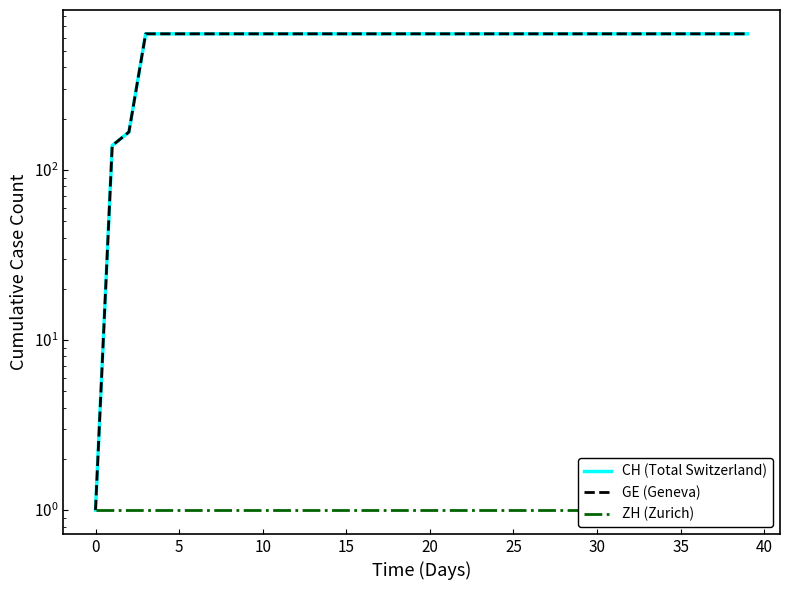

Which series changed the most between 40 and 32?

CH (Total Switzerland)